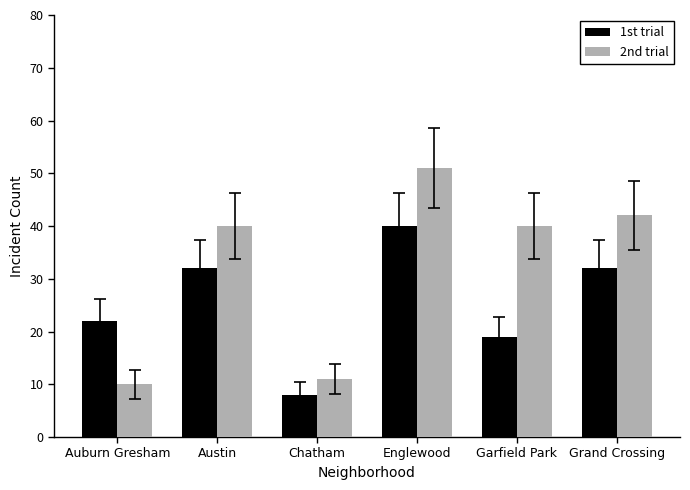

Which series changed the most between Englewood and Grand Crossing?

2nd trial